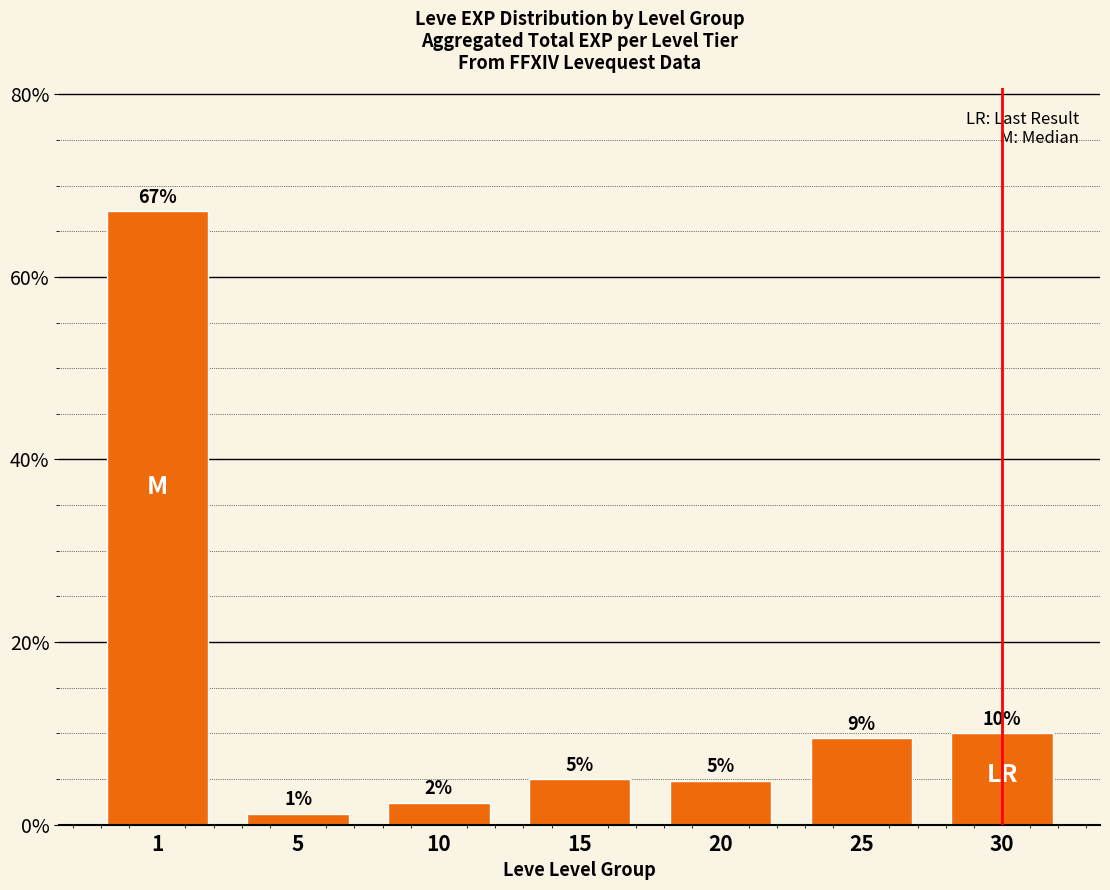

Which has a higher value, 30 or 20?

30